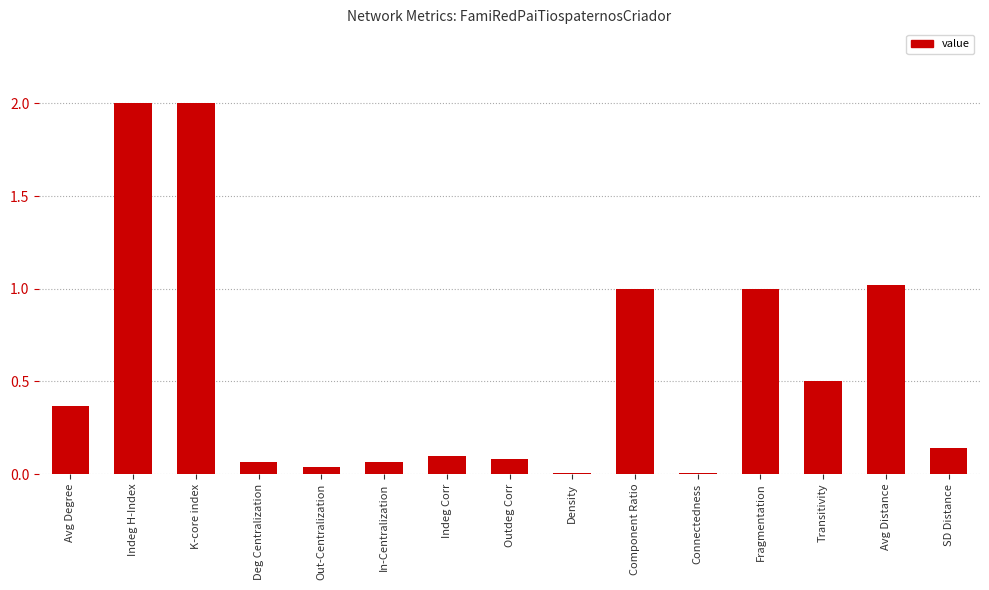

What is the sum of the values at In-Centralization and Fragmentation?

1.1